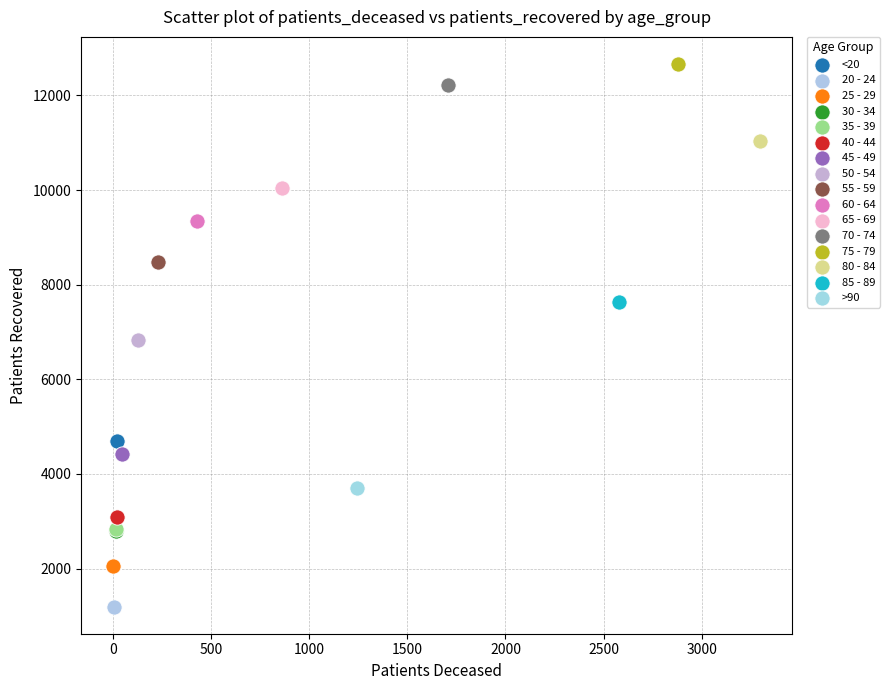

What are all the series names shown in the legend?

<20, 20 - 24, 25 - 29, 30 - 34, 35 - 39, 40 - 44, 45 - 49, 50 - 54, 55 - 59, 60 - 64, 65 - 69, 70 - 74, 75 - 79, 80 - 84, 85 - 89, >90